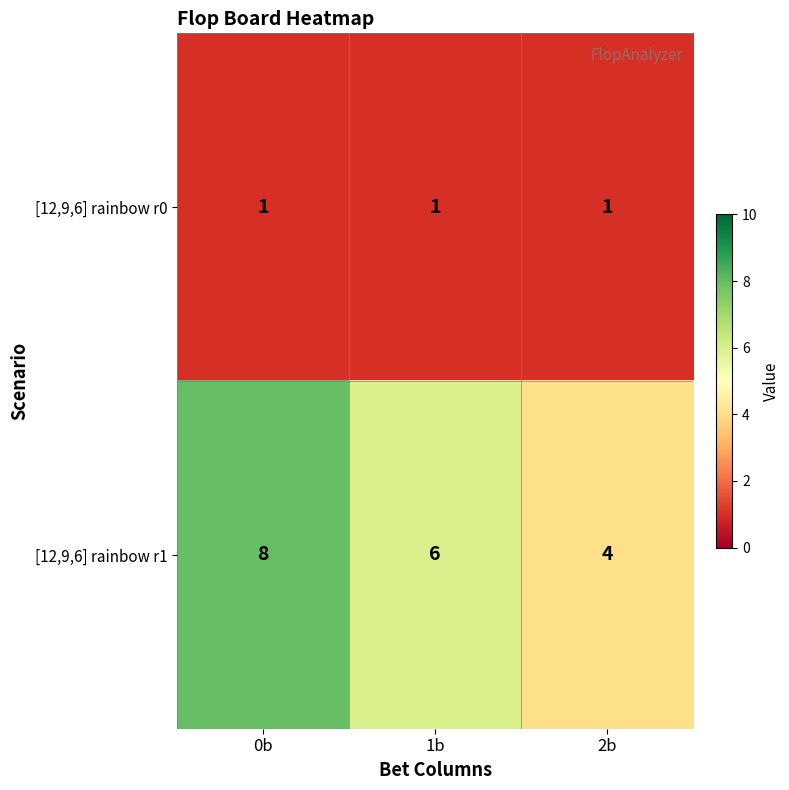

Reading left to right, extract all data points from this chart.

[12,9,6] rainbow r0: 0b=1	1b=1	2b=1
[12,9,6] rainbow r1: 0b=8	1b=6	2b=4